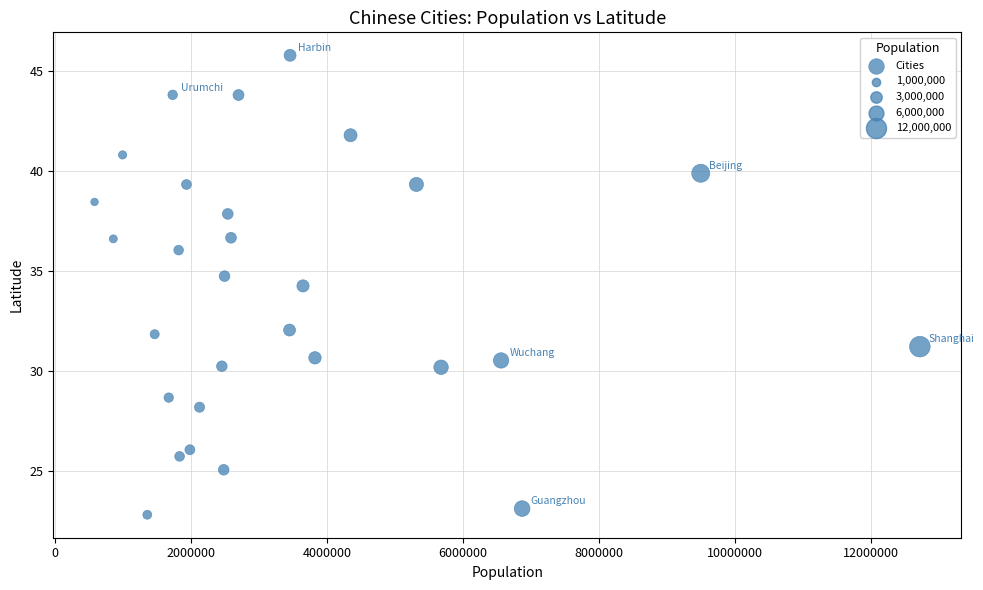

What Y value in the scatter plot is closest to 34?

34.3